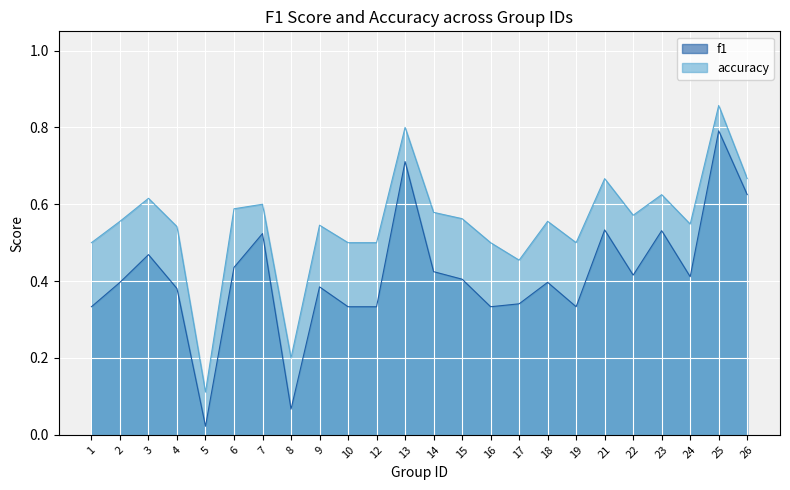

List the series in order of their overall mean, highest first.

accuracy, f1